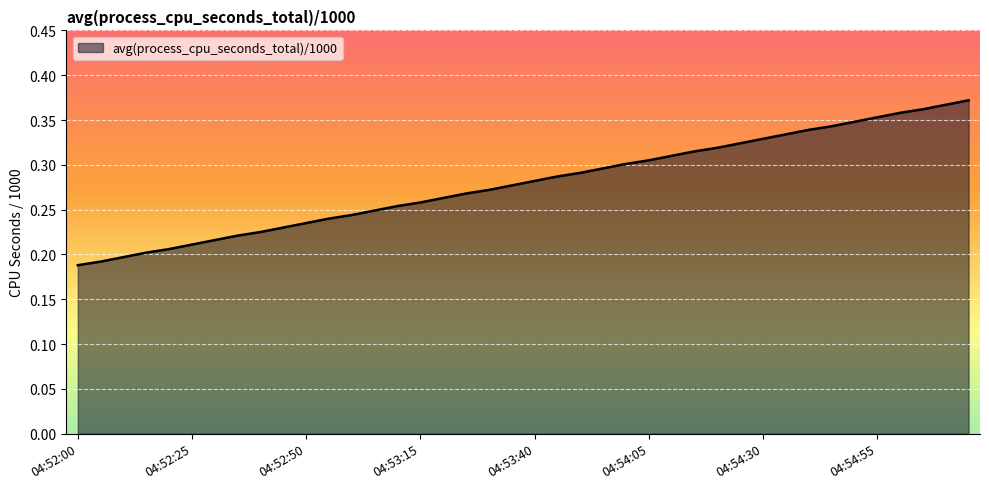

Reading right to left, extract all data points from this chart.

04:55:15=0.4	04:55:10=0.4	04:55:05=0.4	04:55:00=0.4	04:54:55=0.4	04:54:50=0.3	04:54:45=0.3	04:54:40=0.3	04:54:35=0.3	04:54:30=0.3	04:54:25=0.3	04:54:20=0.3	04:54:15=0.3	04:54:10=0.3	04:54:05=0.3	04:54:00=0.3	04:53:55=0.3	04:53:50=0.3	04:53:45=0.3	04:53:40=0.3	04:53:35=0.3	04:53:30=0.3	04:53:25=0.3	04:53:20=0.3	04:53:15=0.3	04:53:10=0.3	04:53:05=0.2	04:53:00=0.2	04:52:55=0.2	04:52:50=0.2	04:52:45=0.2	04:52:40=0.2	04:52:35=0.2	04:52:30=0.2	04:52:25=0.2	04:52:20=0.2	04:52:15=0.2	04:52:10=0.2	04:52:05=0.2	04:52:00=0.2